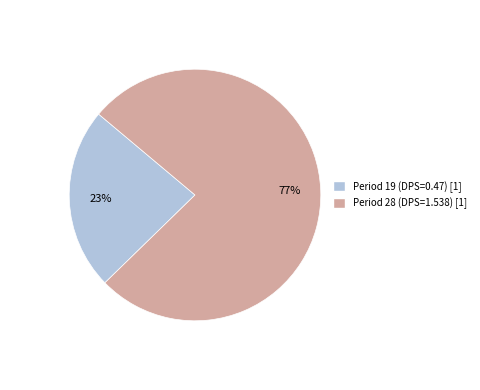

Which category has the smallest portion of the pie?

Period 19 (DPS=0.47)